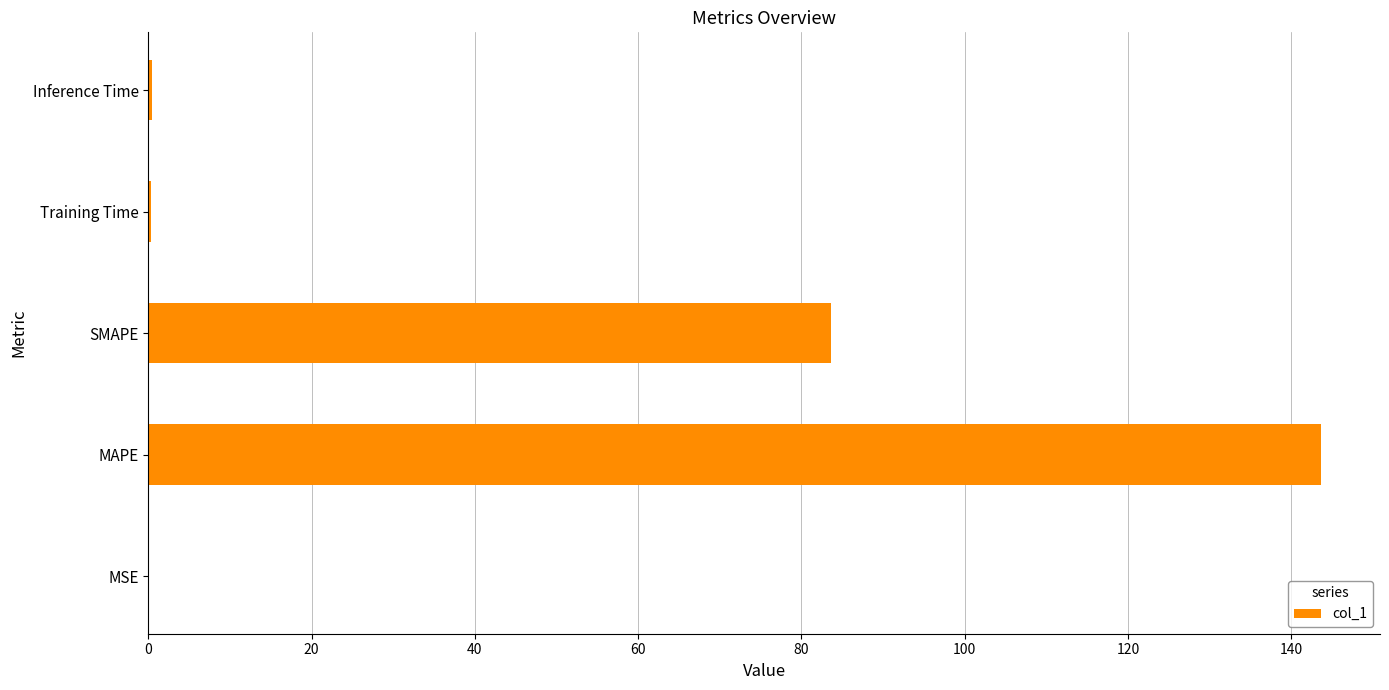

What is the greatest value displayed?

143.7